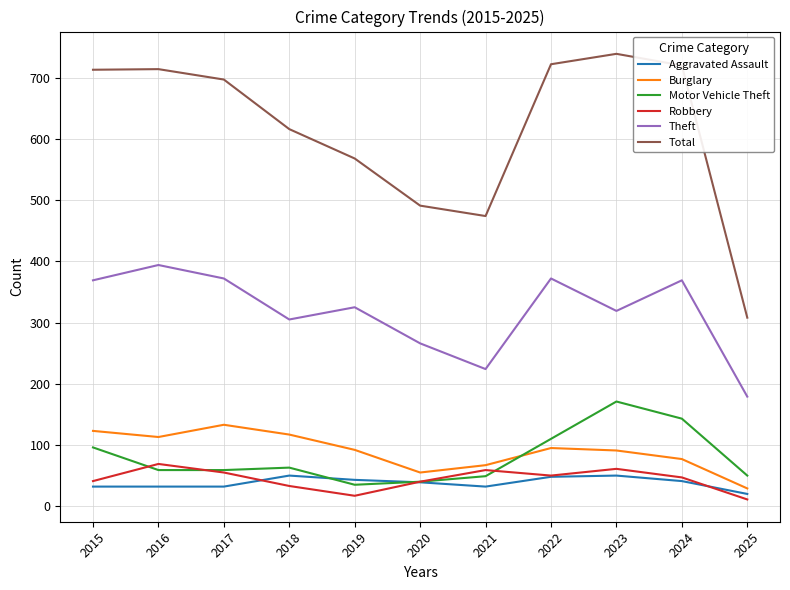

Which category has the lowest value in the Burglary series?

2025